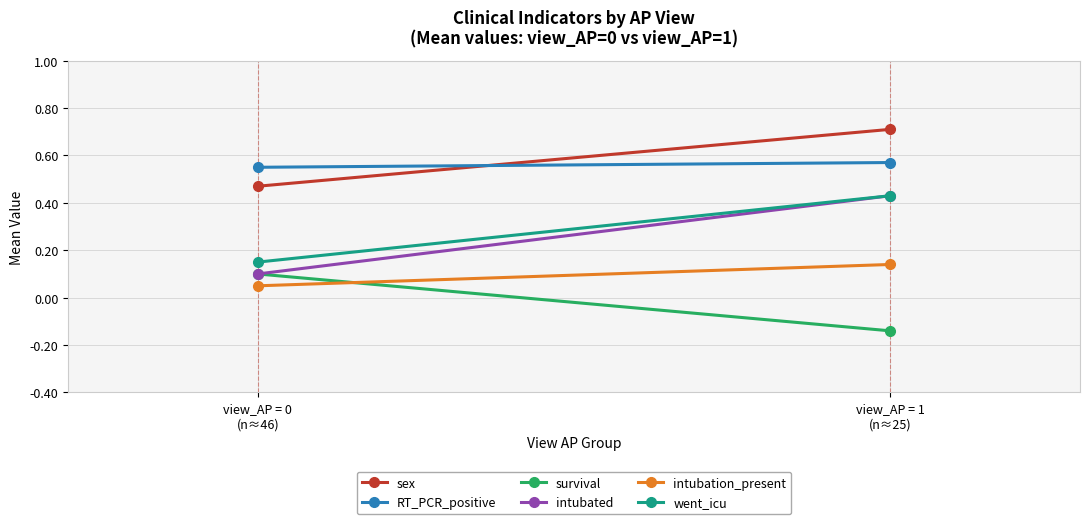

True or false: survival has a value of 0.2 at view_AP = 0
(n≈46).

False